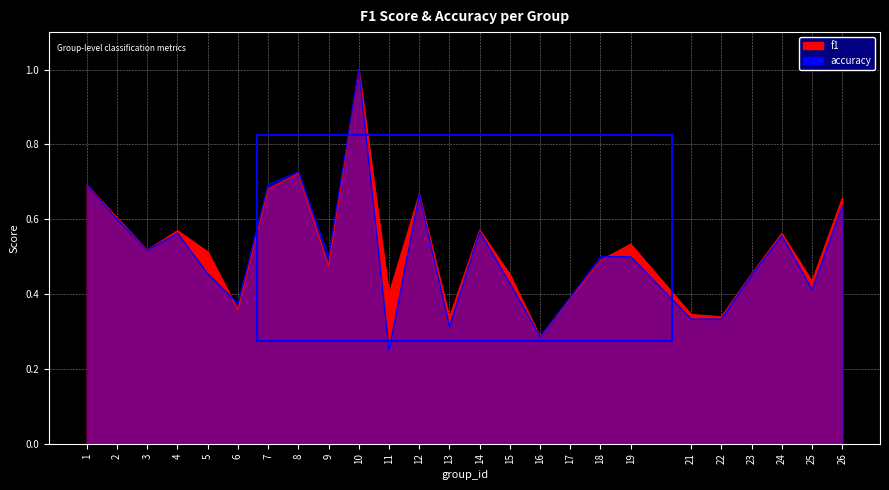

How many interior local valleys does the accuracy series have?

7